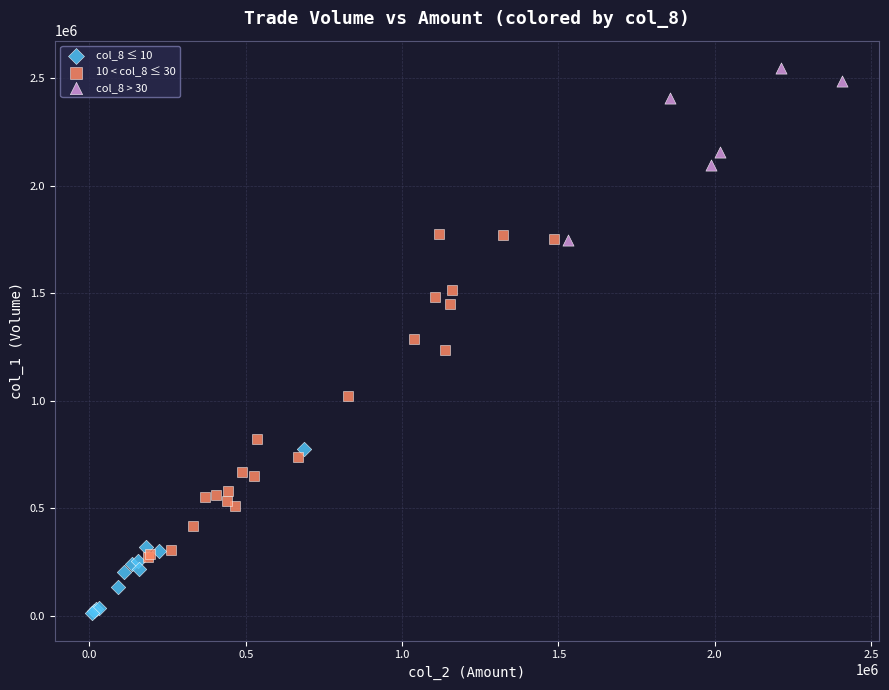

Which series has the largest Y range (max minus min)?

10 < col_8 ≤ 30